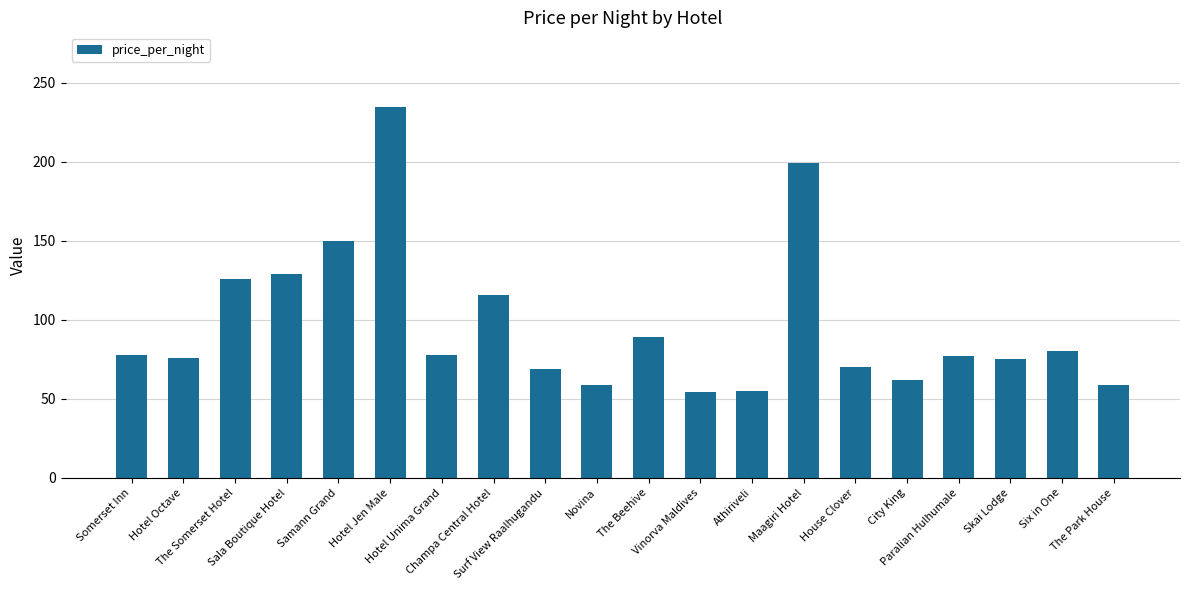

Between Vinorva Maldives and The Beehive, which is larger?

The Beehive